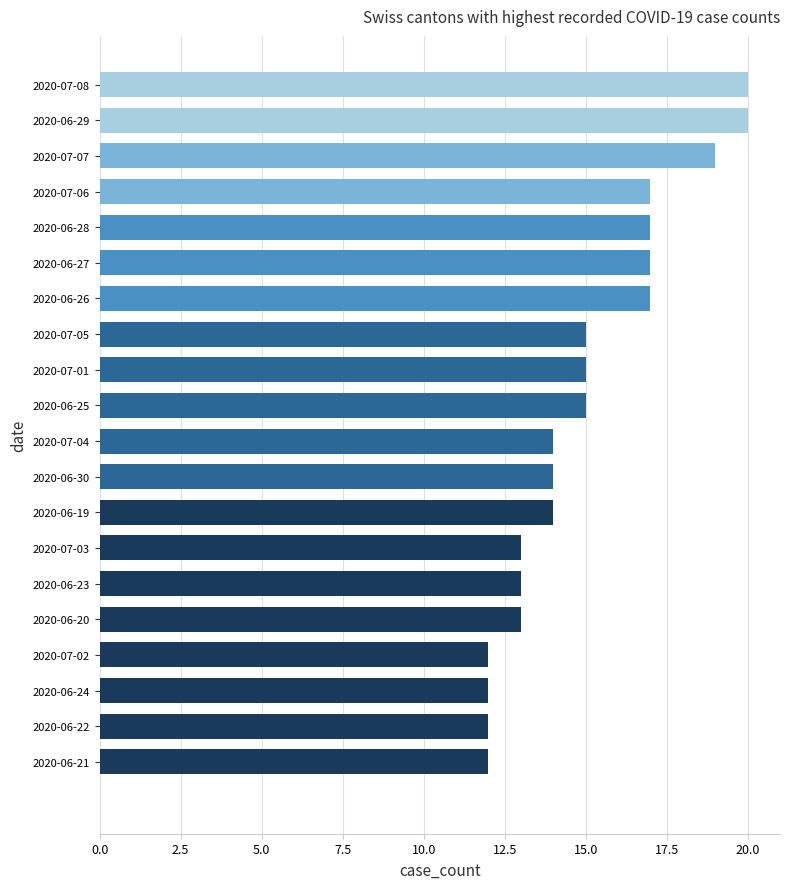

How many distinct data groups are displayed?

1